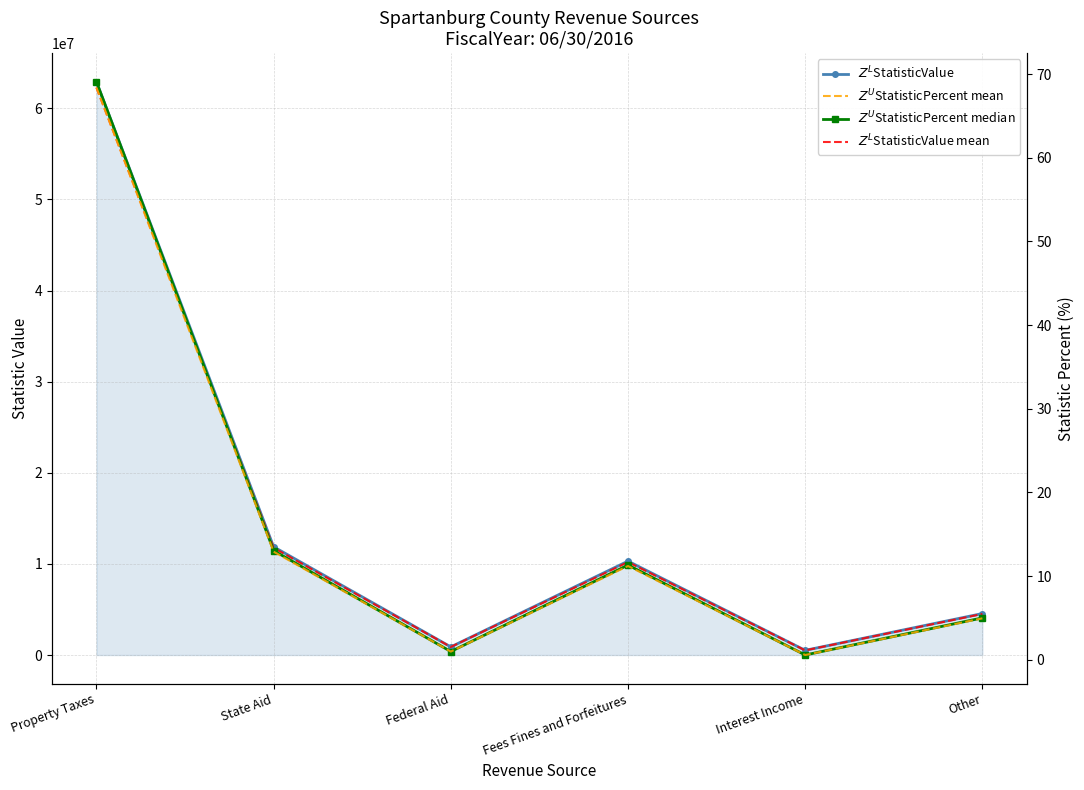

What is the label of the 6th point from the left?

Other